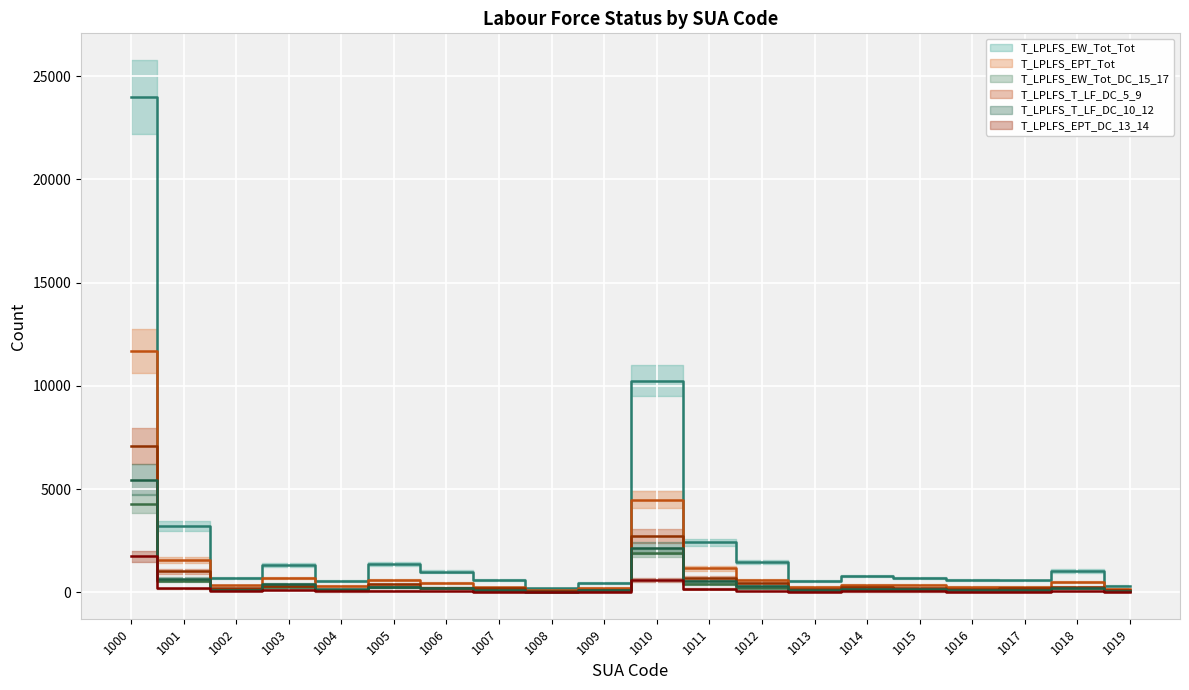

The value of T_LPLFS_T_LF_DC_5_9 at 1016 is 71. True or false?

False